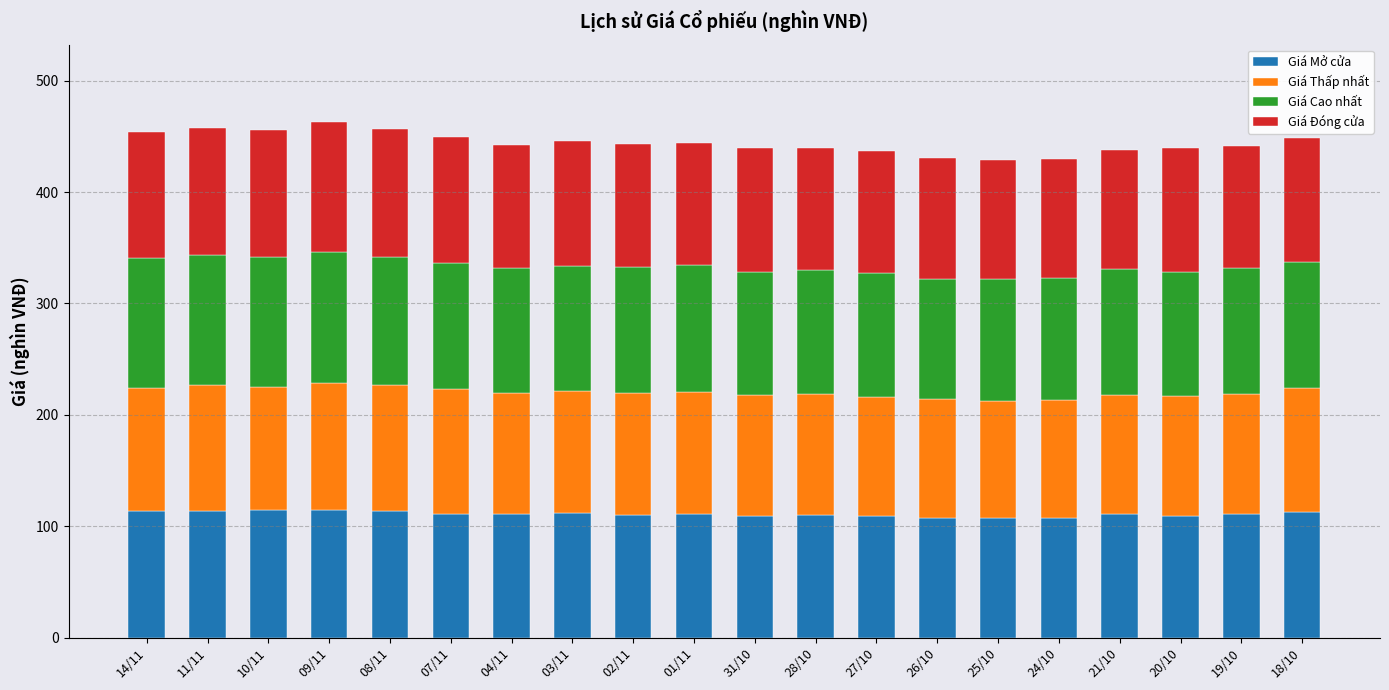

What is the sum of all Giá Mở cửa values?

2221.3